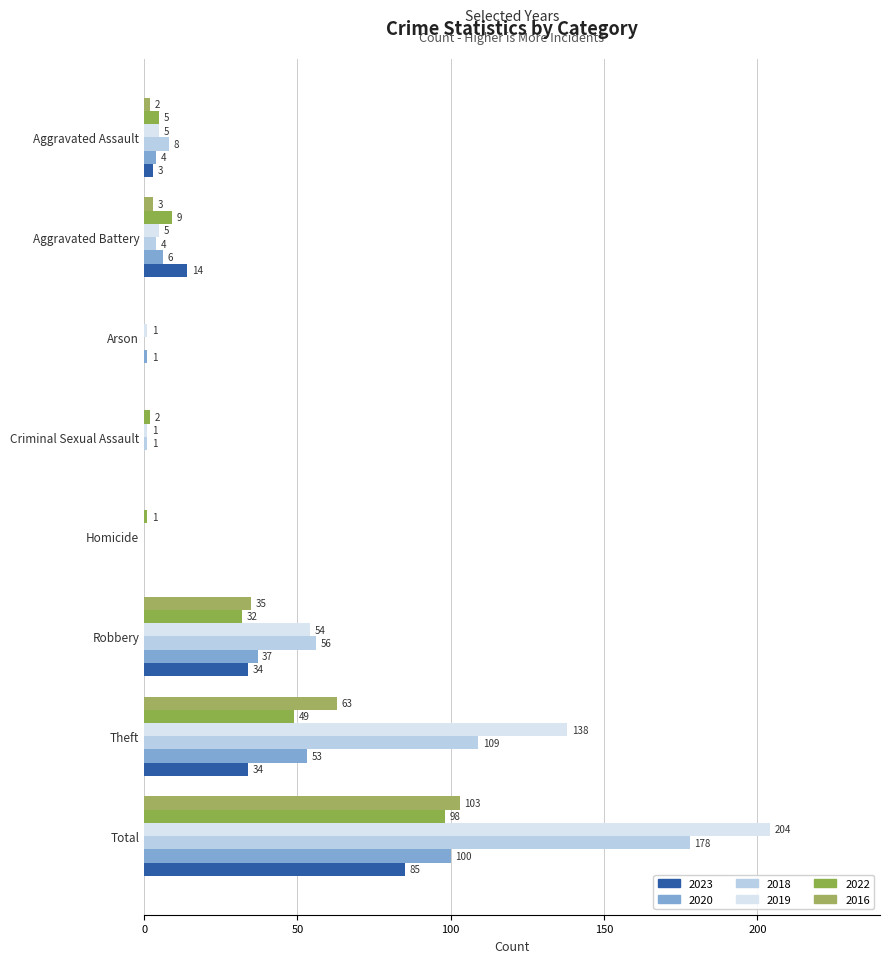

Between Aggravated Battery and Total, which series saw the biggest shift?

2019